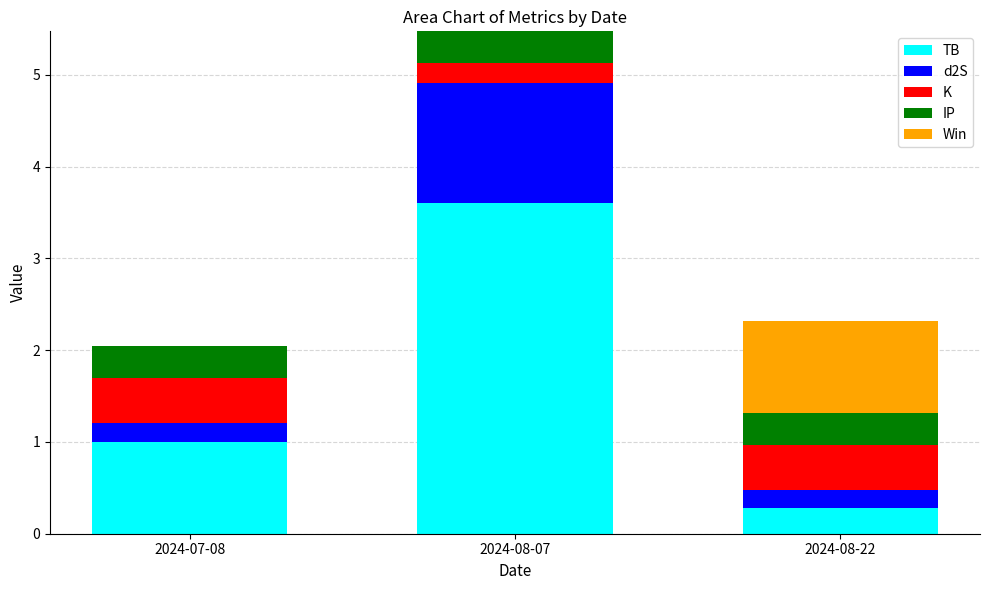

What is the difference between the TB values at 2024-08-22 and 2024-08-07?

3.3